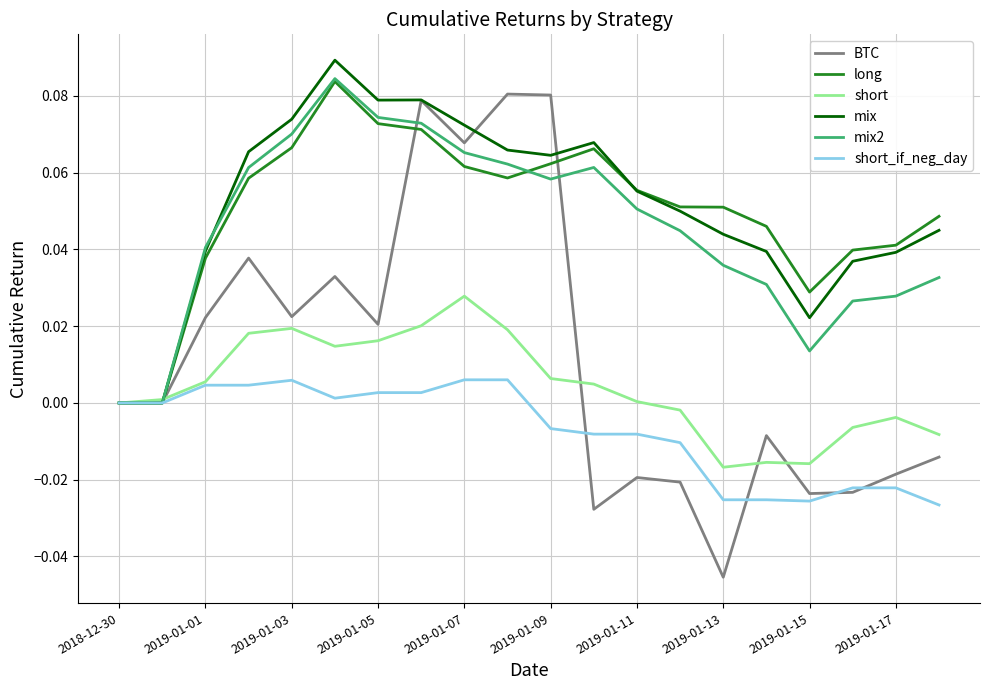

Which series has the widest spread of values?

BTC